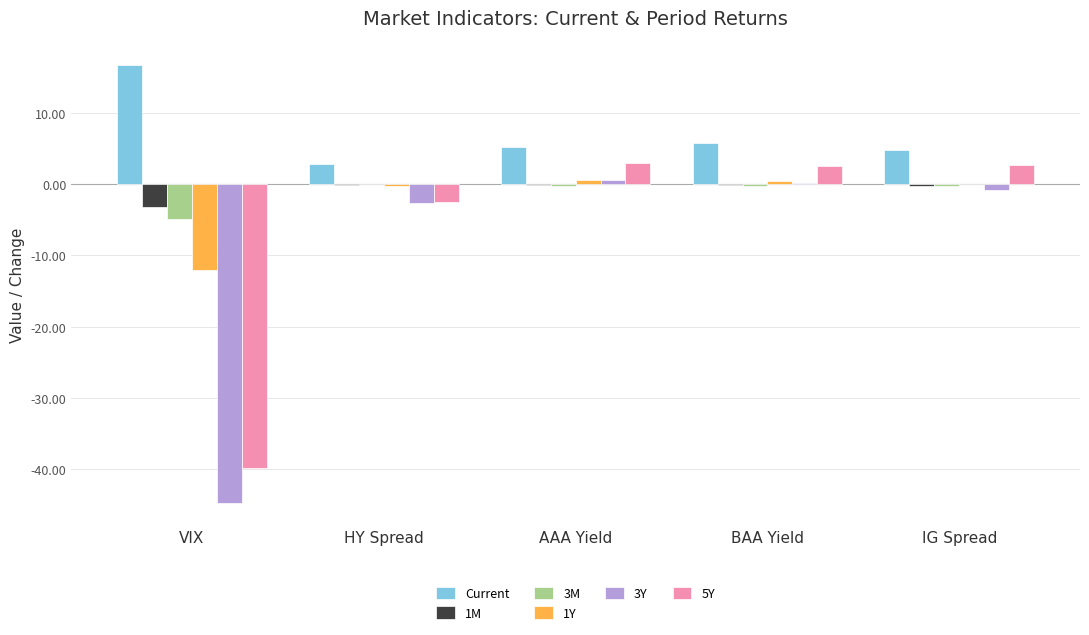

Which label corresponds to the smallest value in the chart?

VIX